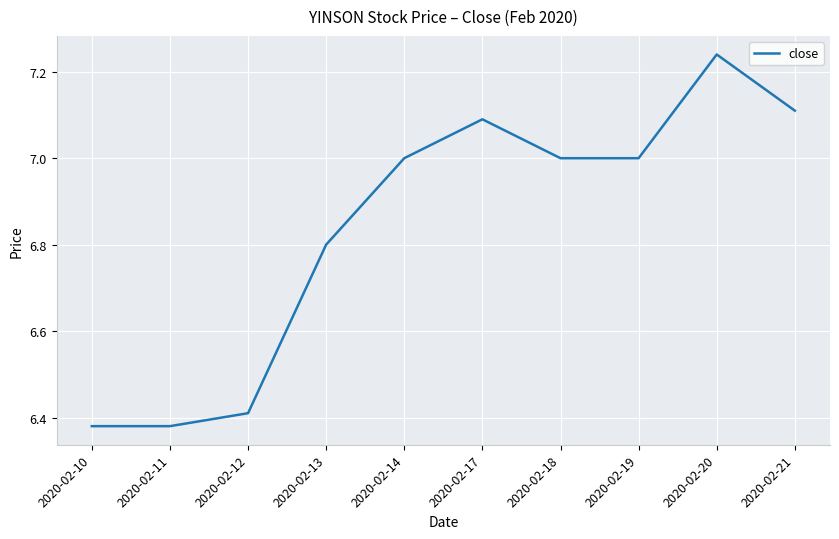

True or false: the data shows 11.8 at 2020-02-13.

False